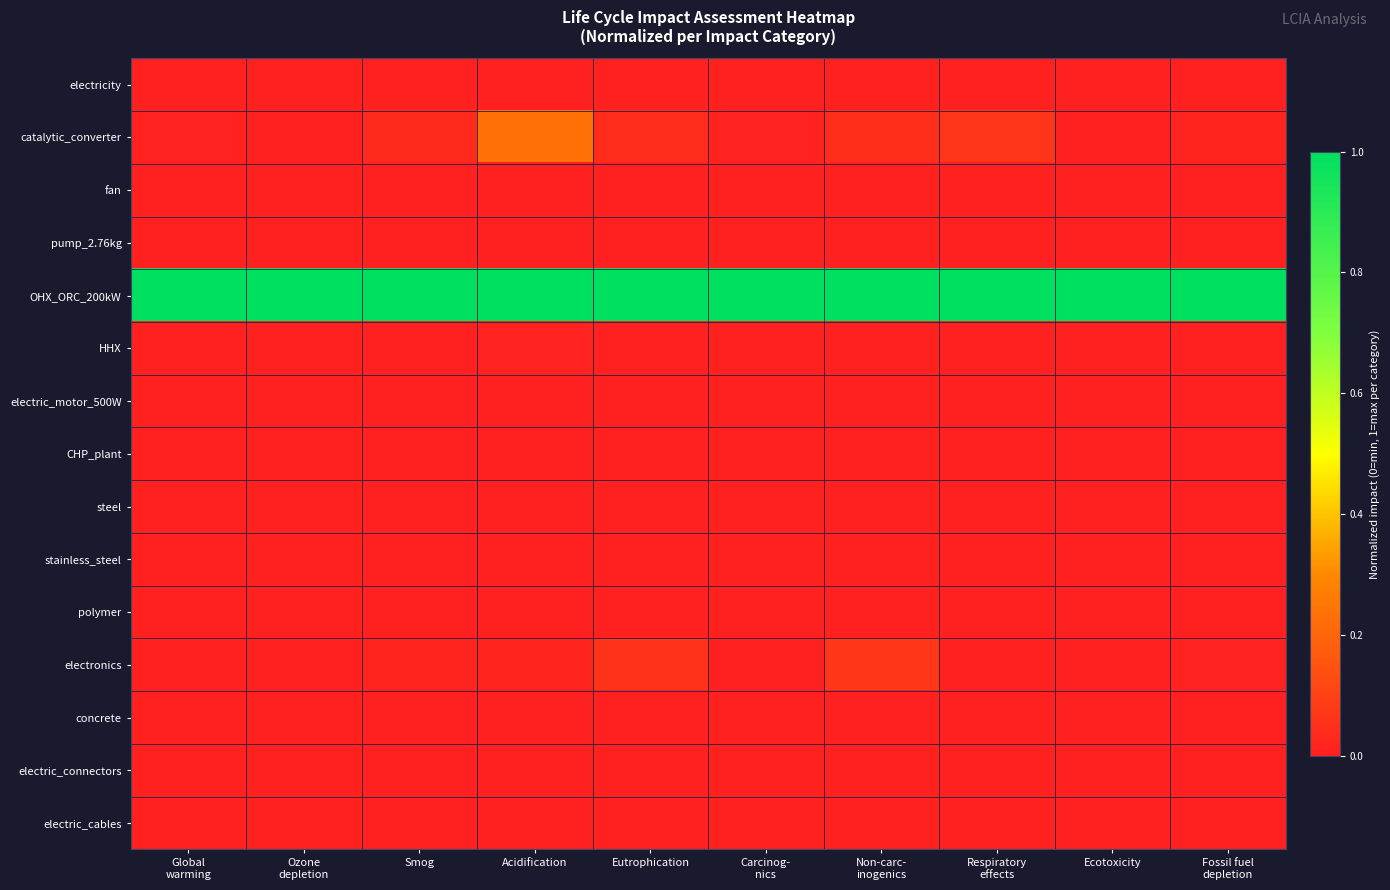

Reading right to left, what are all the values shown in this chart?

electricity: Fossil fuel
depletion=0.0	Ecotoxicity=0.0	Respiratory
effects=0.0	Non-carc-
inogenics=0.0	Carcinog-
nics=0.0	Eutrophication=0.0	Acidification=0.0	Smog=0.0	Ozone
depletion=0.0	Global
warming=0.0
catalytic_converter: Fossil fuel
depletion=0.0	Ecotoxicity=0.0	Respiratory
effects=0.1	Non-carc-
inogenics=0.0	Carcinog-
nics=0.0	Eutrophication=0.0	Acidification=0.2	Smog=0.0	Ozone
depletion=0.0	Global
warming=0.0
fan: Fossil fuel
depletion=0.0	Ecotoxicity=0.0	Respiratory
effects=0.0	Non-carc-
inogenics=0.0	Carcinog-
nics=0.0	Eutrophication=0.0	Acidification=0.0	Smog=0.0	Ozone
depletion=0.0	Global
warming=0.0
pump_2.76kg: Fossil fuel
depletion=0.0	Ecotoxicity=0.0	Respiratory
effects=0.0	Non-carc-
inogenics=0.0	Carcinog-
nics=0.0	Eutrophication=0.0	Acidification=0.0	Smog=0.0	Ozone
depletion=0.0	Global
warming=0.0
OHX_ORC_200kW: Fossil fuel
depletion=1.0	Ecotoxicity=1.0	Respiratory
effects=1.0	Non-carc-
inogenics=1.0	Carcinog-
nics=1.0	Eutrophication=1.0	Acidification=1.0	Smog=1.0	Ozone
depletion=1.0	Global
warming=1.0
HHX: Fossil fuel
depletion=0.0	Ecotoxicity=0.0	Respiratory
effects=0.0	Non-carc-
inogenics=0.0	Carcinog-
nics=0.0	Eutrophication=0.0	Acidification=0.0	Smog=0.0	Ozone
depletion=0.0	Global
warming=0.0
electric_motor_500W: Fossil fuel
depletion=0.0	Ecotoxicity=0.0	Respiratory
effects=0.0	Non-carc-
inogenics=0.0	Carcinog-
nics=0.0	Eutrophication=0.0	Acidification=0.0	Smog=0.0	Ozone
depletion=0.0	Global
warming=0.0
CHP_plant: Fossil fuel
depletion=0.0	Ecotoxicity=0.0	Respiratory
effects=0.0	Non-carc-
inogenics=0.0	Carcinog-
nics=0.0	Eutrophication=0.0	Acidification=0.0	Smog=0.0	Ozone
depletion=0.0	Global
warming=0.0
steel: Fossil fuel
depletion=0.0	Ecotoxicity=0.0	Respiratory
effects=0.0	Non-carc-
inogenics=0.0	Carcinog-
nics=0.0	Eutrophication=0.0	Acidification=0.0	Smog=0.0	Ozone
depletion=0.0	Global
warming=0.0
stainless_steel: Fossil fuel
depletion=0.0	Ecotoxicity=0.0	Respiratory
effects=0.0	Non-carc-
inogenics=0.0	Carcinog-
nics=0.0	Eutrophication=0.0	Acidification=0.0	Smog=0.0	Ozone
depletion=0.0	Global
warming=0.0
polymer: Fossil fuel
depletion=0.0	Ecotoxicity=0.0	Respiratory
effects=0.0	Non-carc-
inogenics=0.0	Carcinog-
nics=0.0	Eutrophication=0.0	Acidification=0.0	Smog=0.0	Ozone
depletion=0.0	Global
warming=0.0
electronics: Fossil fuel
depletion=0.0	Ecotoxicity=0.0	Respiratory
effects=0.0	Non-carc-
inogenics=0.1	Carcinog-
nics=0.0	Eutrophication=0.1	Acidification=0.0	Smog=0.0	Ozone
depletion=0.0	Global
warming=0.0
concrete: Fossil fuel
depletion=0.0	Ecotoxicity=0.0	Respiratory
effects=0.0	Non-carc-
inogenics=0.0	Carcinog-
nics=0.0	Eutrophication=0.0	Acidification=0.0	Smog=0.0	Ozone
depletion=0.0	Global
warming=0.0
electric_connectors: Fossil fuel
depletion=0.0	Ecotoxicity=0.0	Respiratory
effects=0.0	Non-carc-
inogenics=0.0	Carcinog-
nics=0.0	Eutrophication=0.0	Acidification=0.0	Smog=0.0	Ozone
depletion=0.0	Global
warming=0.0
electric_cables: Fossil fuel
depletion=0.0	Ecotoxicity=0.0	Respiratory
effects=0.0	Non-carc-
inogenics=0.0	Carcinog-
nics=0.0	Eutrophication=0.0	Acidification=0.0	Smog=0.0	Ozone
depletion=0.0	Global
warming=0.0